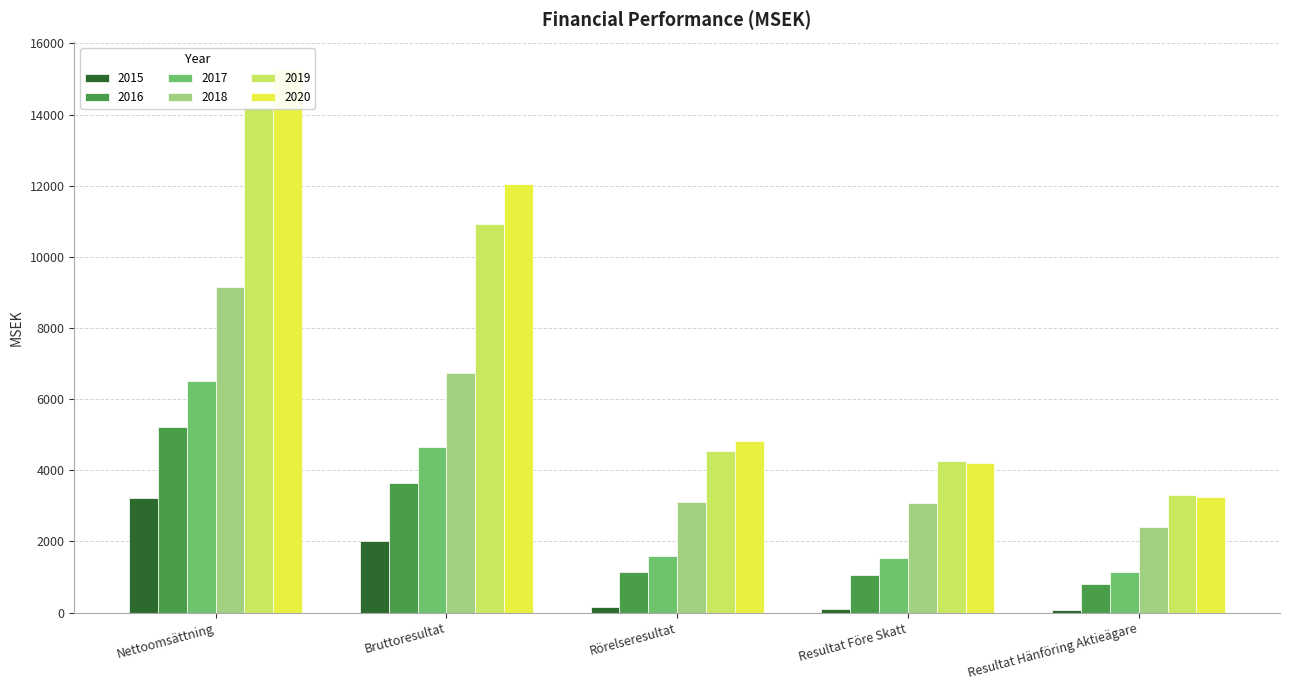

At which label does 2016 reach its minimum?

Resultat Hänföring Aktieägare